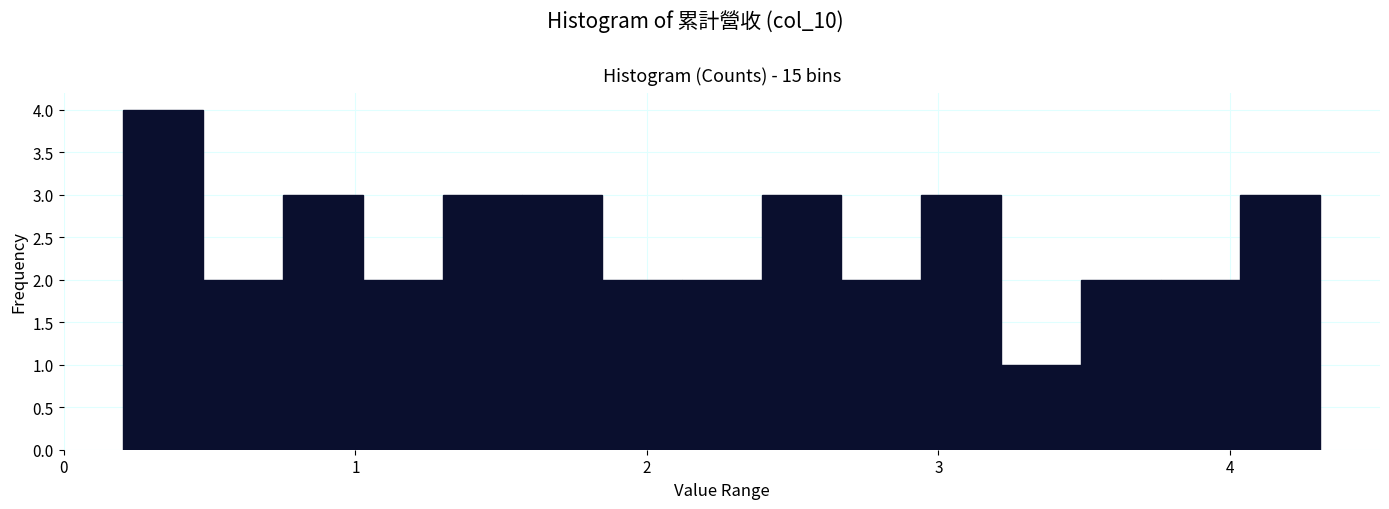

Around what value on the x-axis is the tallest bar? Give the approximate position of its centre, as read against the axis.

0.3